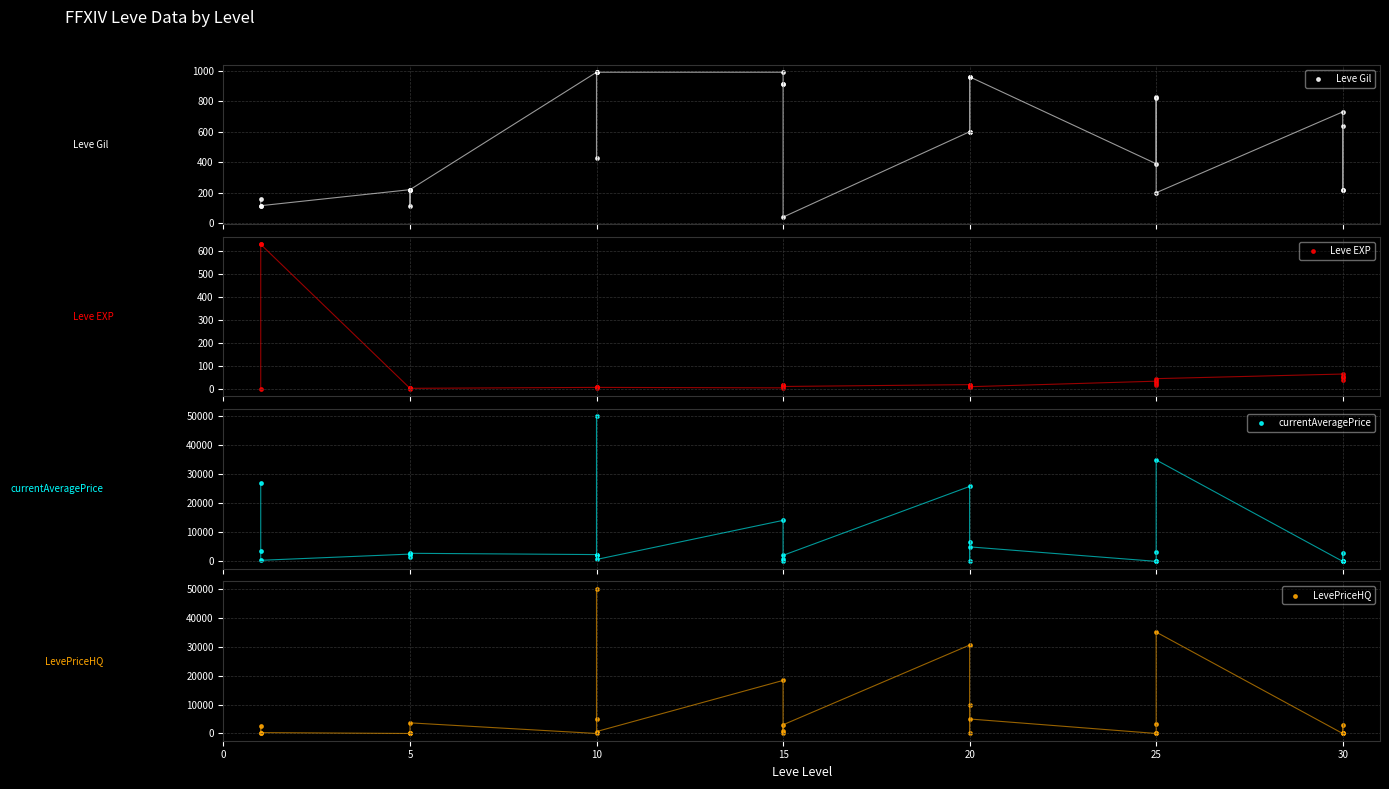

Is the value of LevePriceHQ at 9 greater than the value of Leve EXP at 10?

Yes